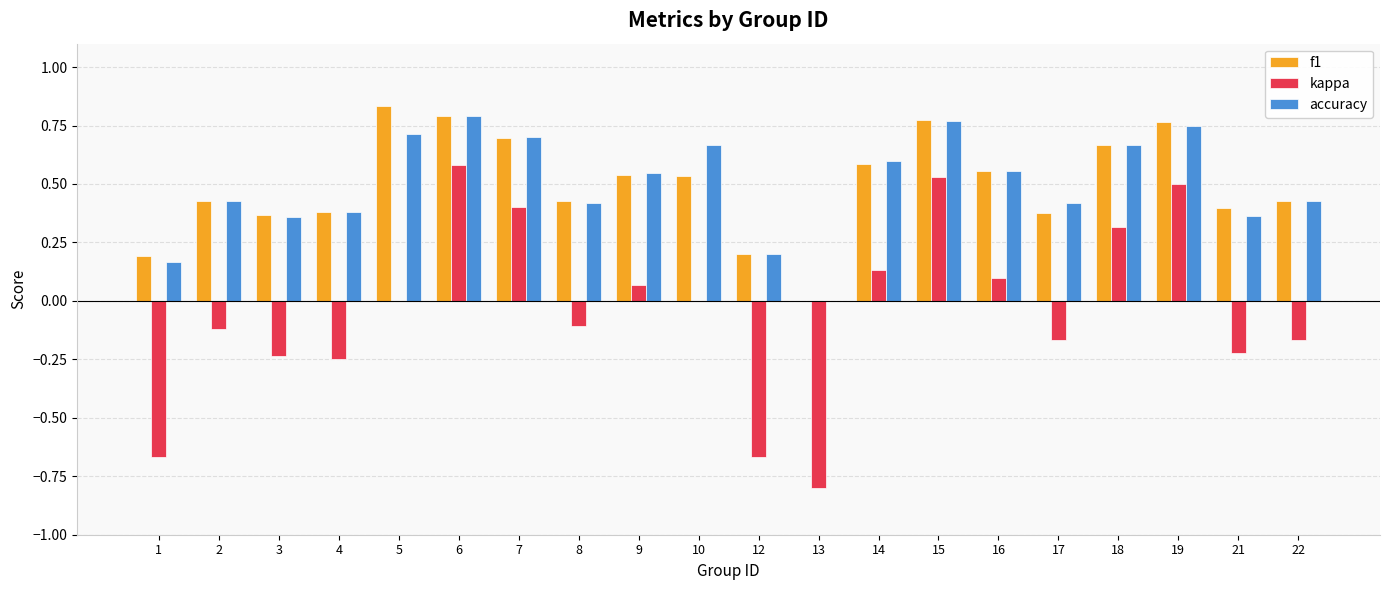

What is the total value across all series at 13?

-0.8